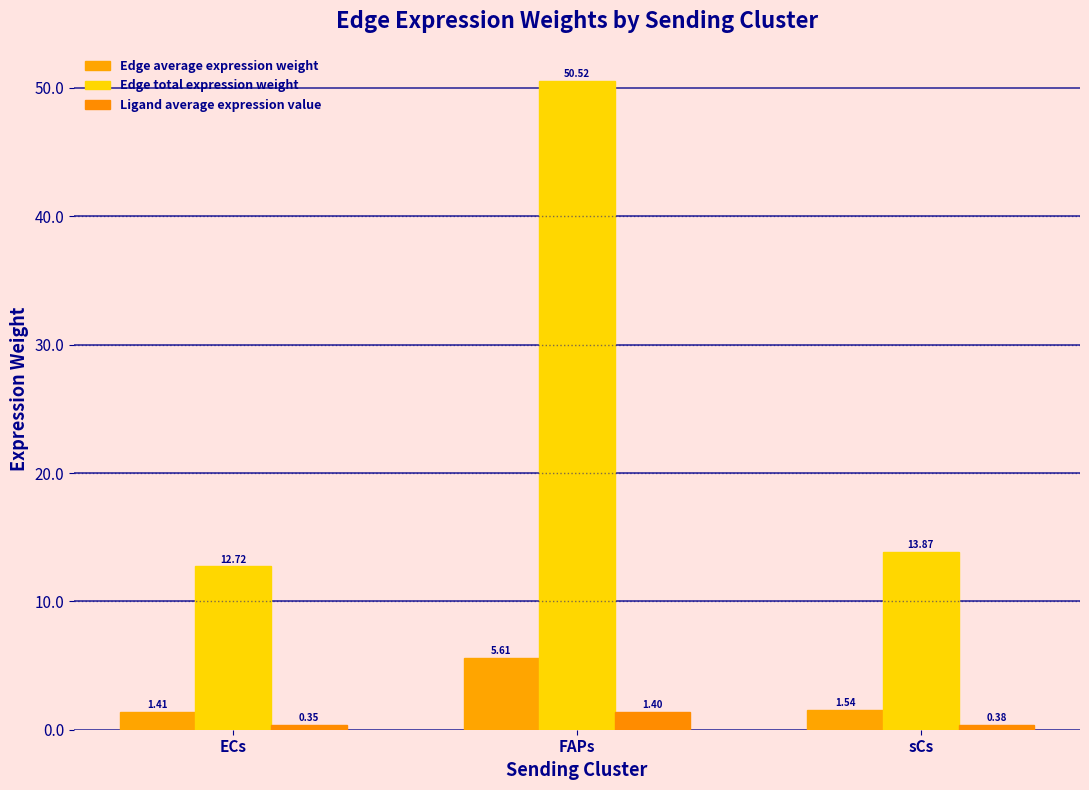

Are the bars horizontal?

No